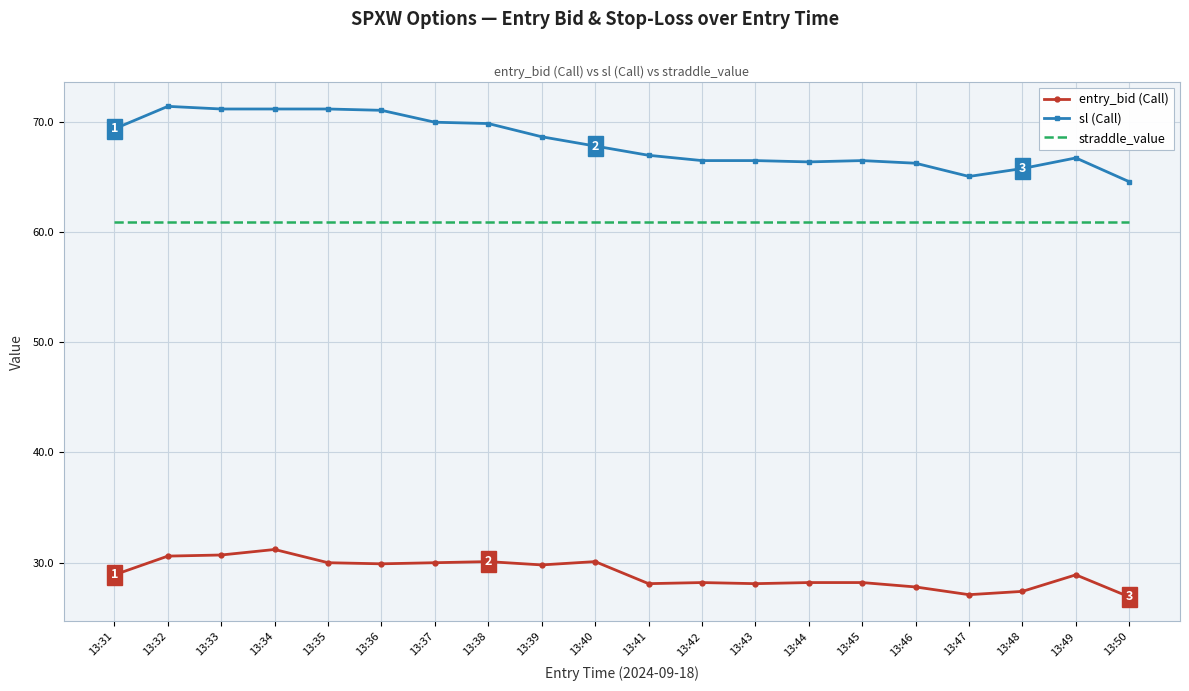

What is the average value of the straddle_value series?

61.0